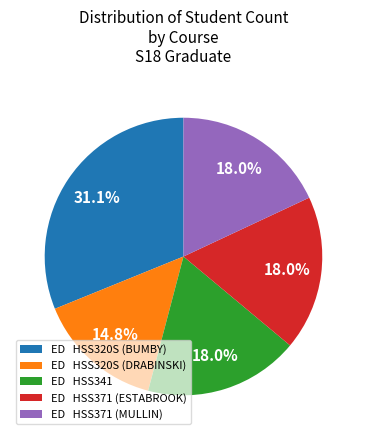

Count the number of slices in the pie.

5